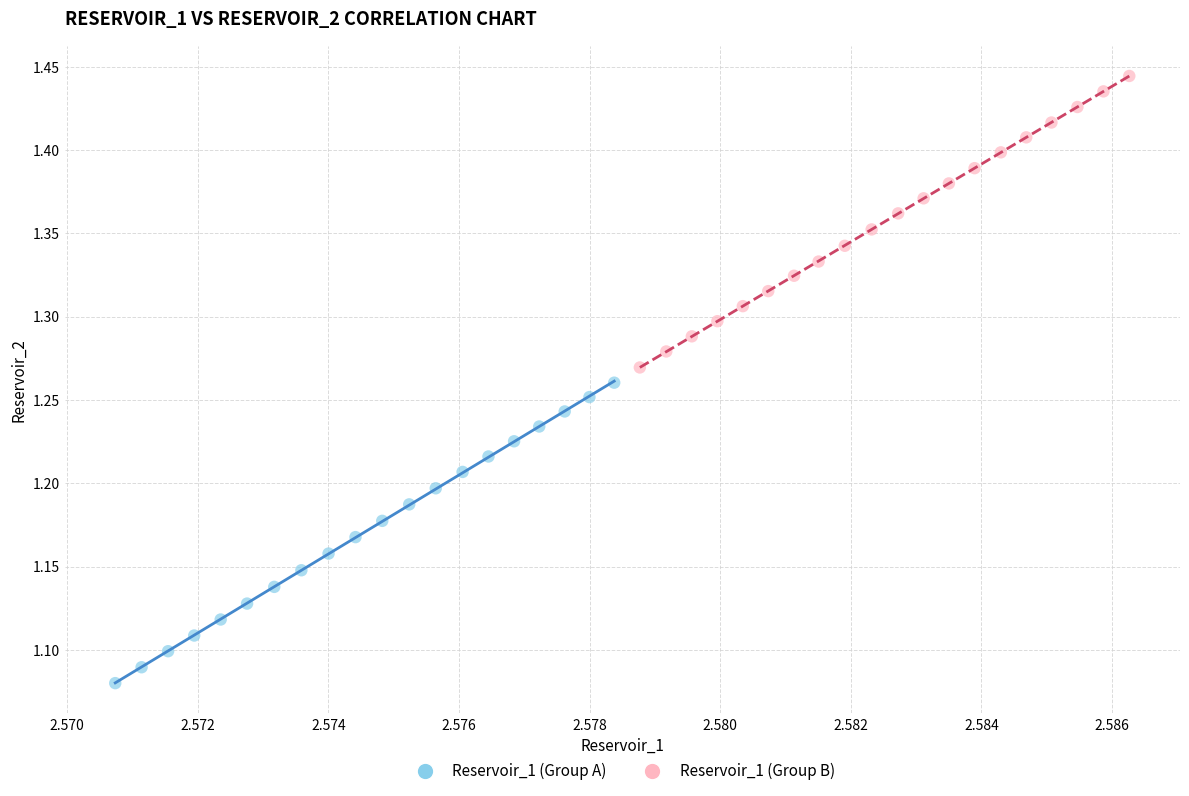

Which series reaches the minimum Y coordinate?

Reservoir_1 (Group A)